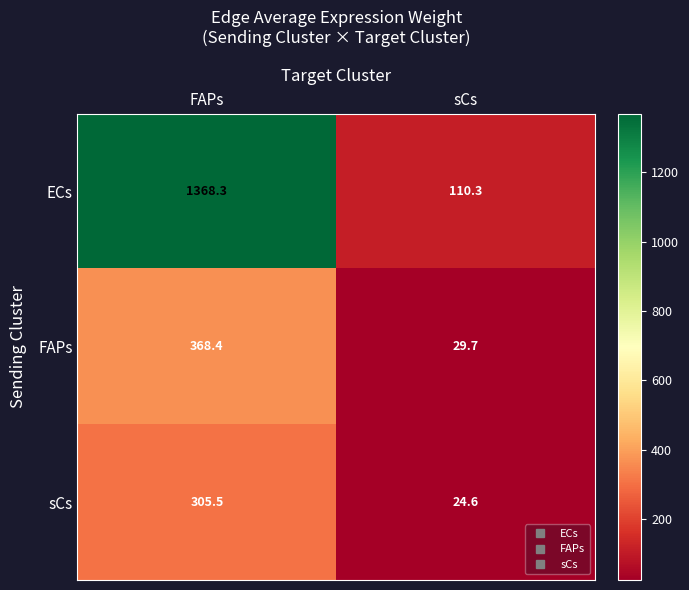

What is the difference between the FAPs values at FAPs and sCs?

338.7